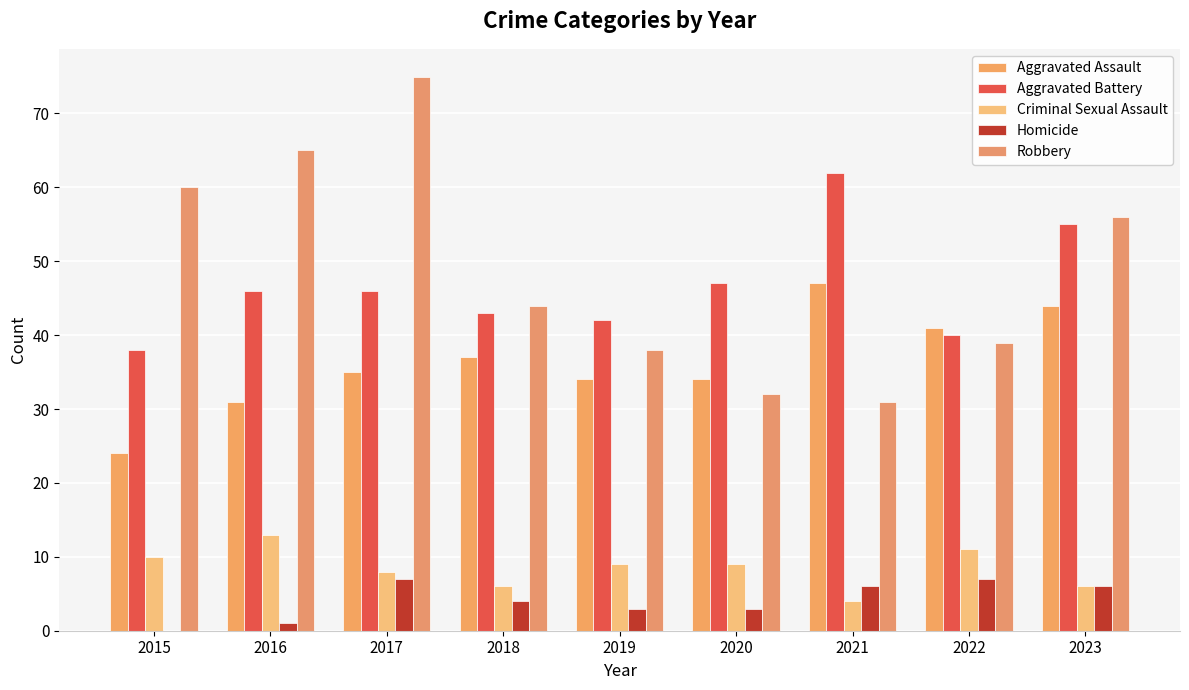

Are the bars horizontal?

No